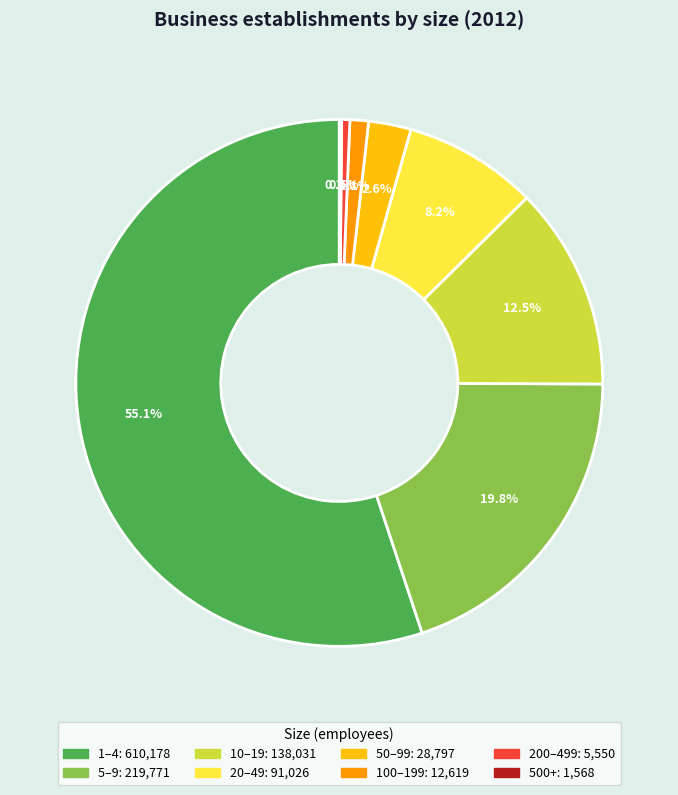

What is the largest slice in the pie chart?

1–4